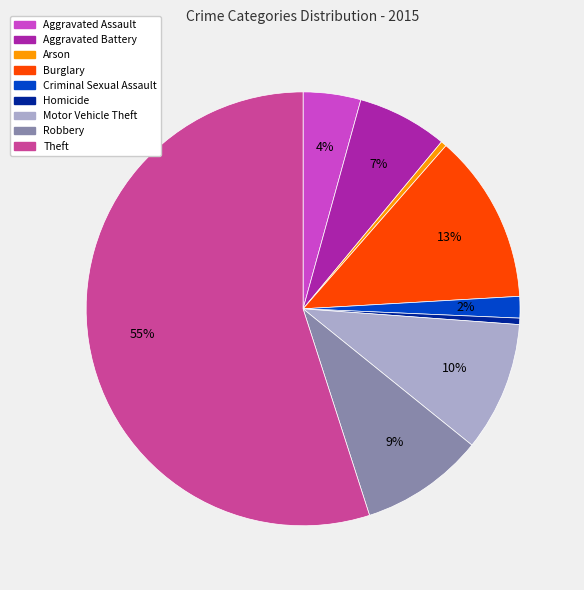

What is the majority slice?

Theft